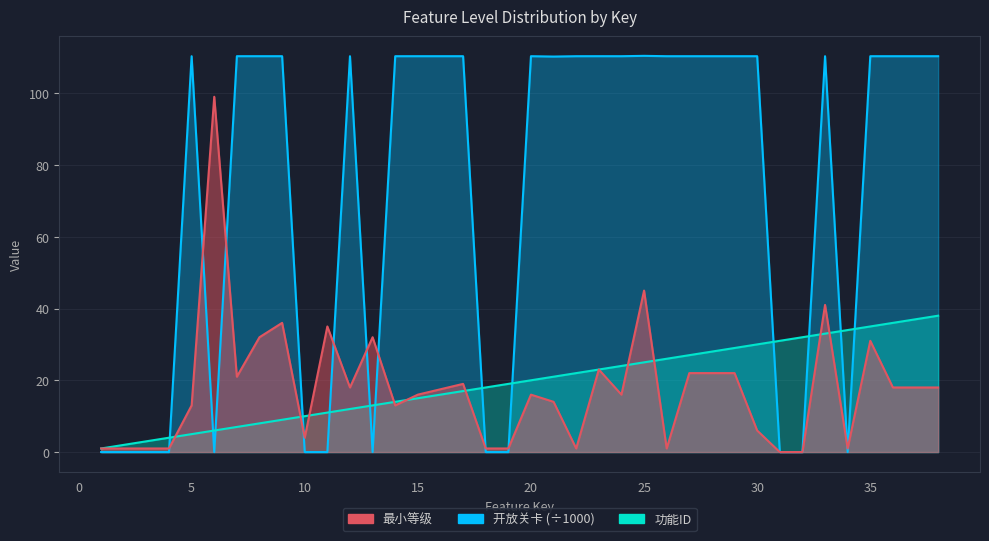

After their last crossing, which series has the higher values: 功能ID or 最小等级?

功能ID